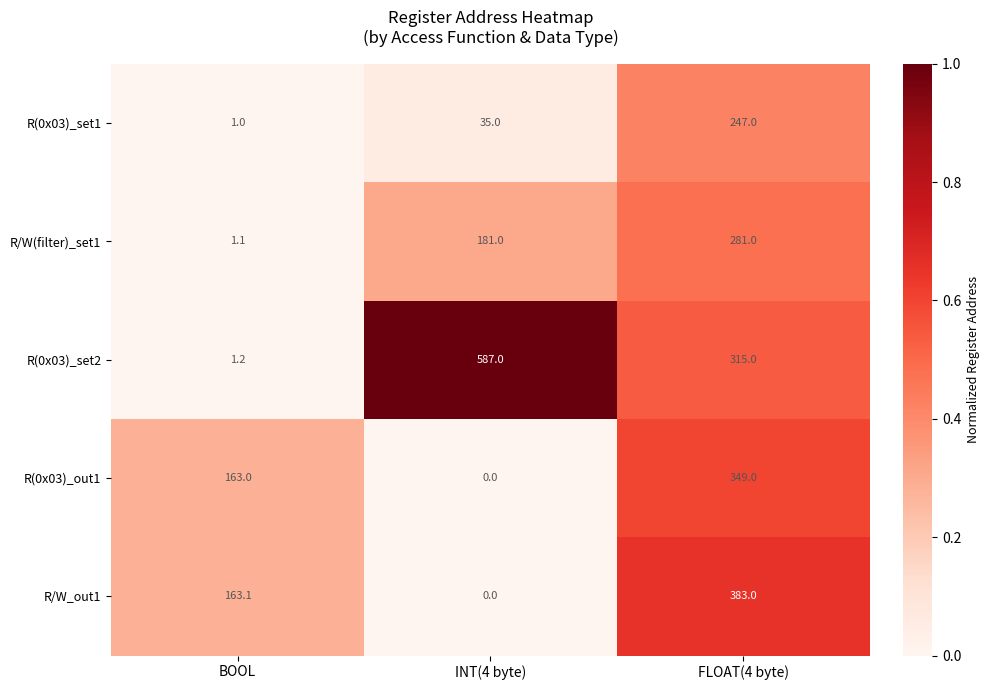

Reading right to left, transcribe all the data shown in this chart.

R(0x03)_set1: 247.0	35.0	1.0
R/W(filter)_set1: 281.0	181.0	1.1
R(0x03)_set2: 315.0	587.0	1.2
R(0x03)_out1: 349.0	0.0	163.0
R/W_out1: 383.0	0.0	163.1